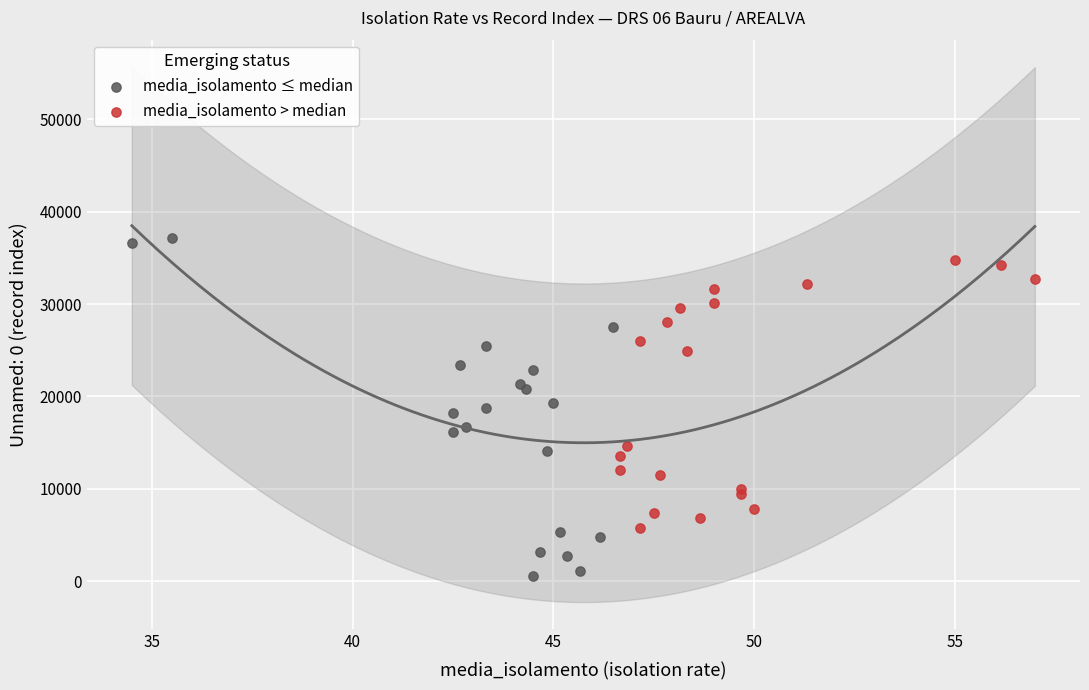

Which series has the widest spread of Y values?

media_isolamento ≤ median